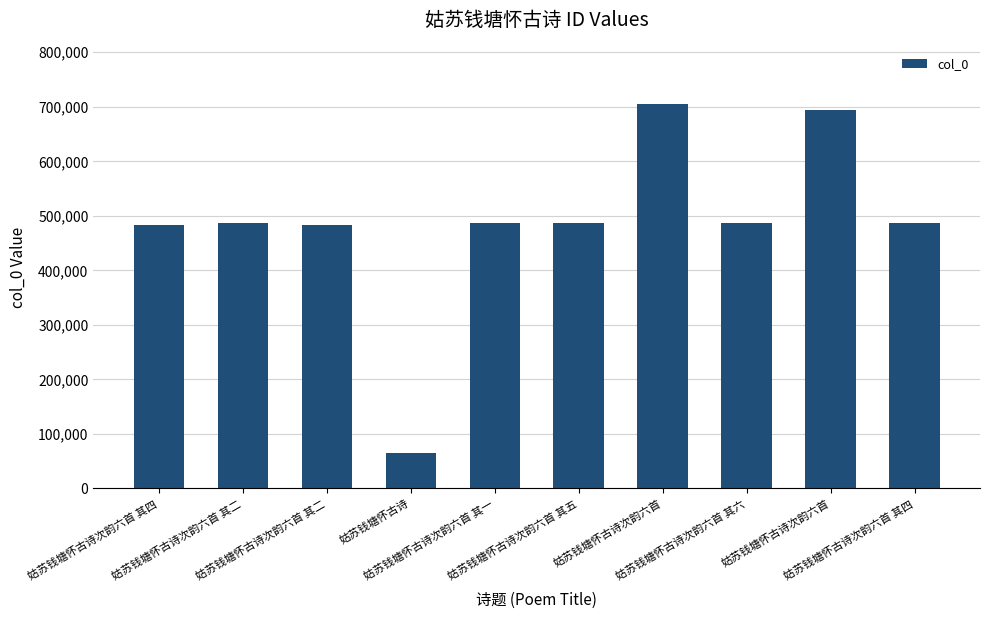

How many categories are shown in the chart?

10